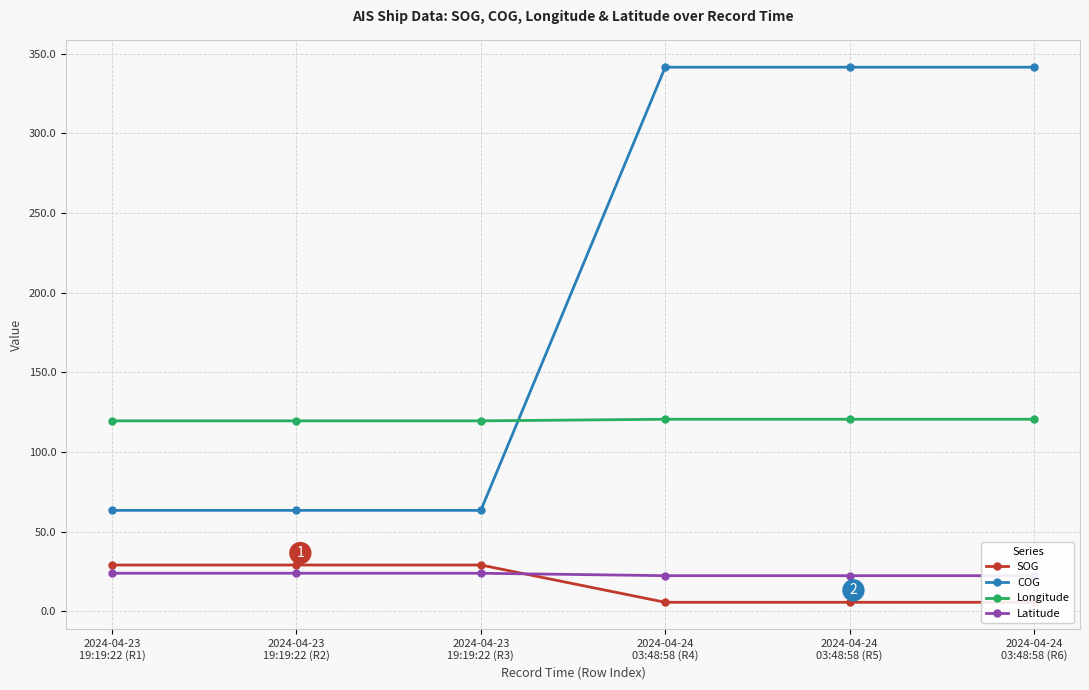

What is the difference between the highest and lowest values at 2024-04-24
03:48:58 (R4)?

335.9